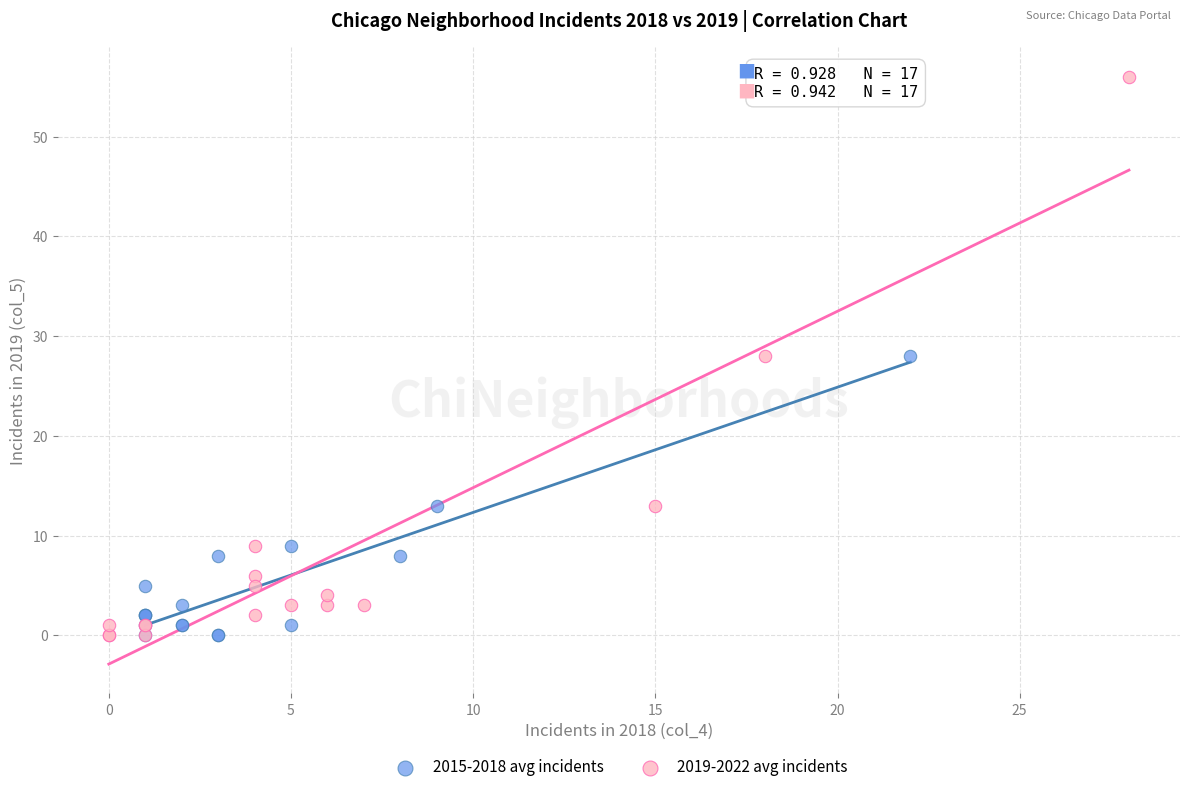

Which series has the widest spread of Y values?

2019-2022 avg incidents